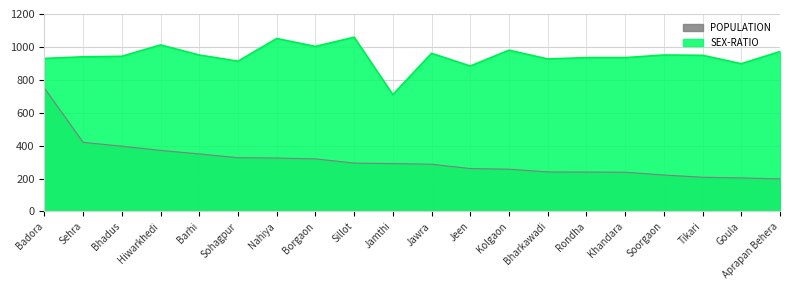

True or false: SEX-RATIO and POPULATION intersect in this chart.

False